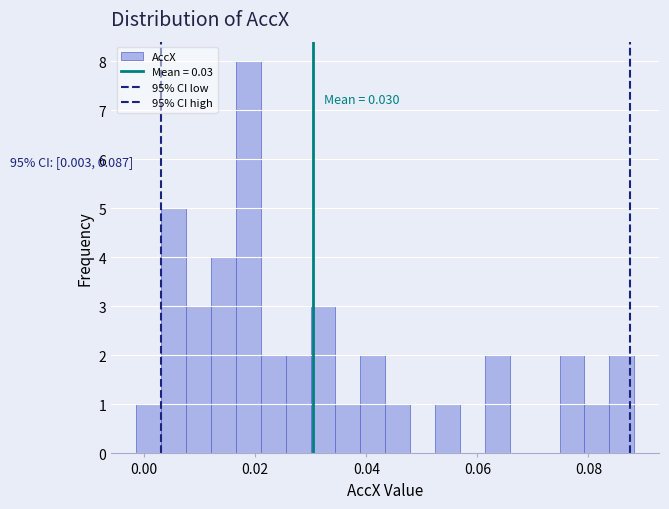

Around what value on the x-axis is the tallest bar? Give the approximate position of its centre, as read against the axis.

0.018